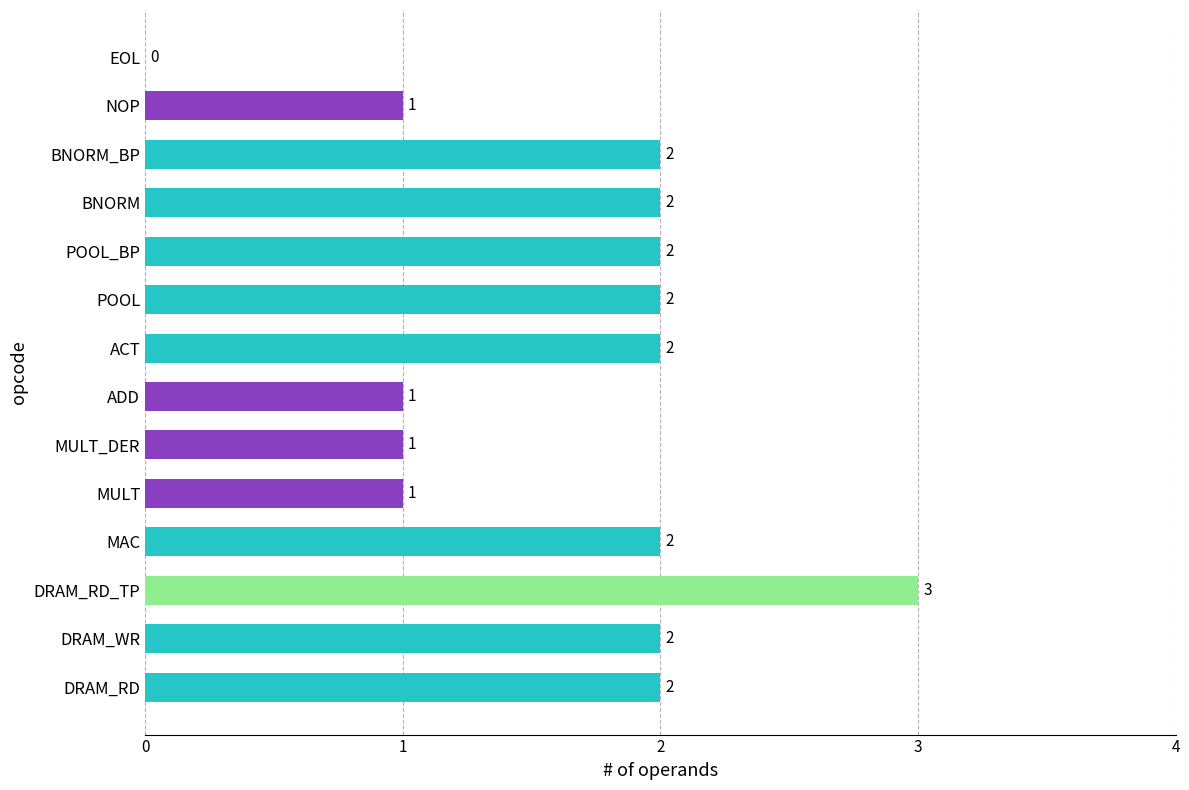

What is the ratio of the value at DRAM_RD_TP to the value at ACT?

1.5